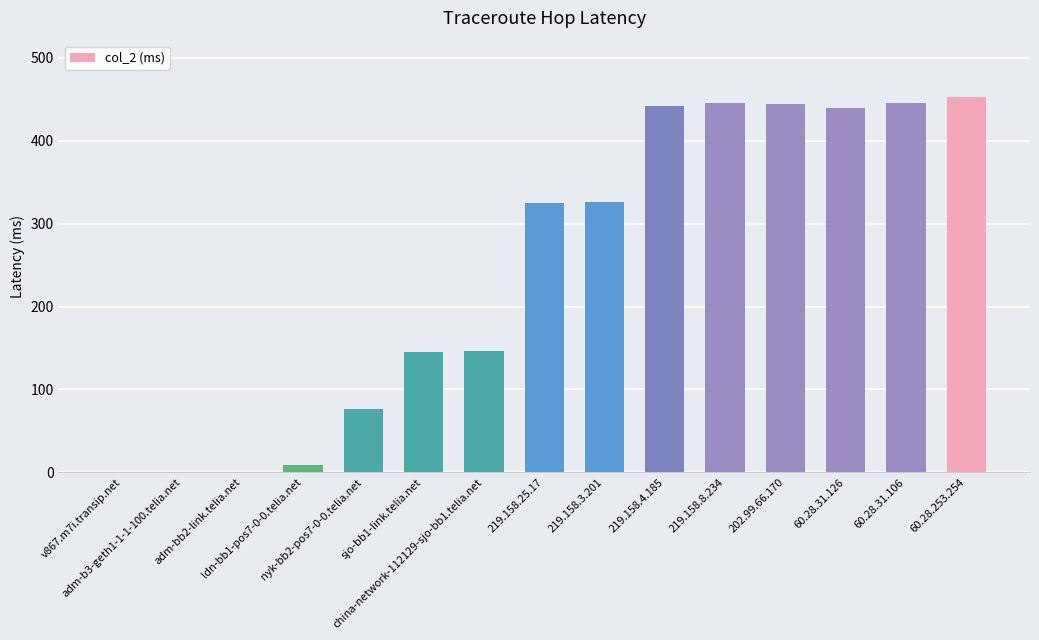

Which category has the lowest value across all series?

v867.m7i.transip.net